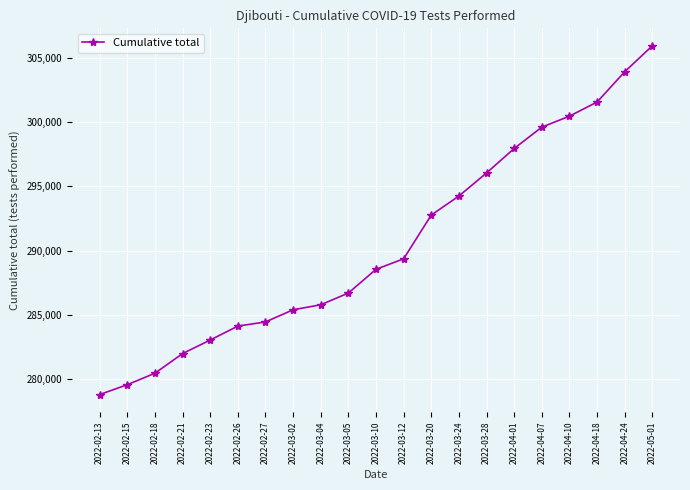

What is the maximum value shown in the chart?

305941